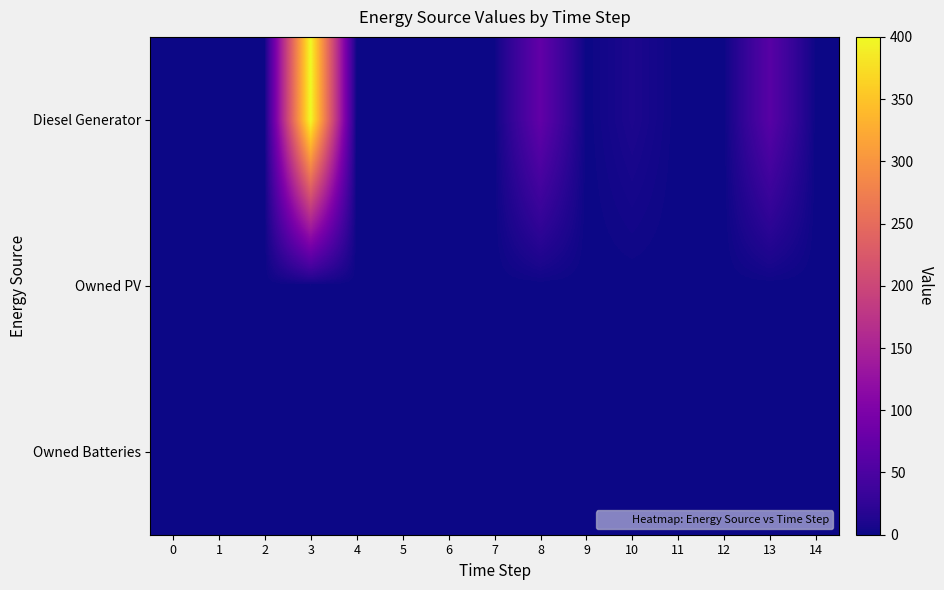

Which series changed the most between 3 and 5?

Diesel Generator